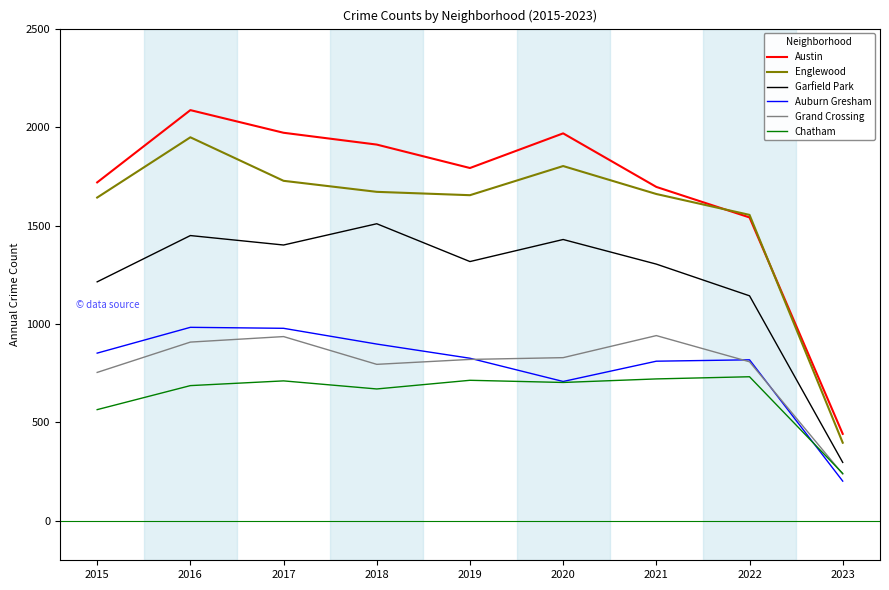

The value of Grand Crossing at 2016 is 591. True or false?

False